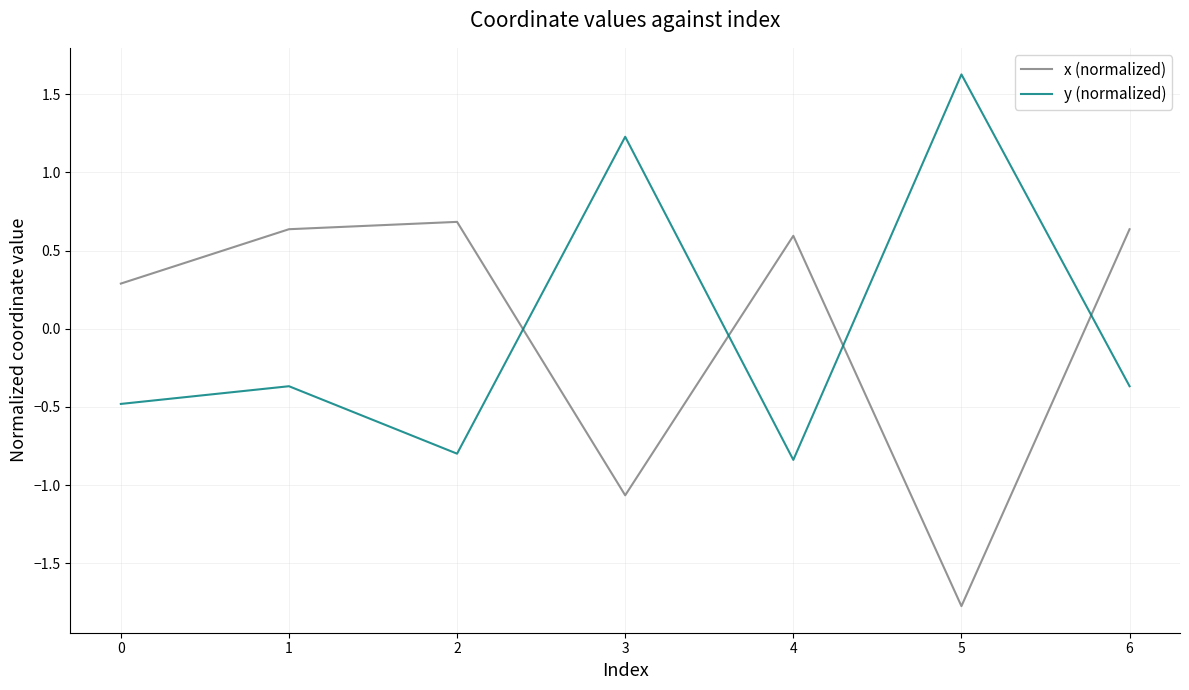

The value of y (normalized) at 6 is -0.4. True or false?

True